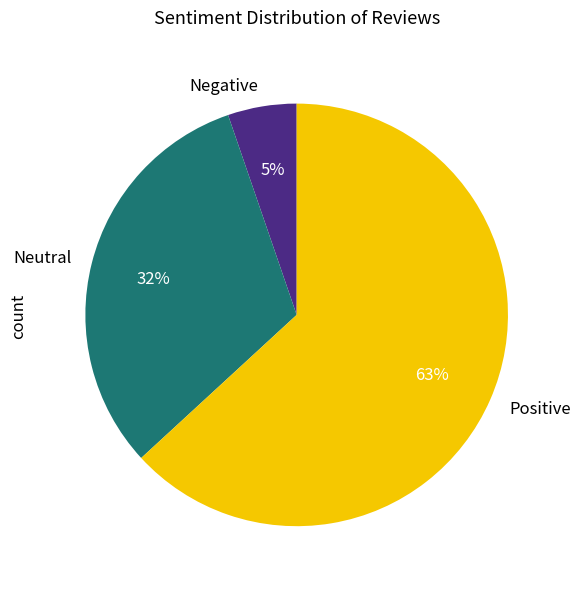

Count the number of slices in the pie.

3